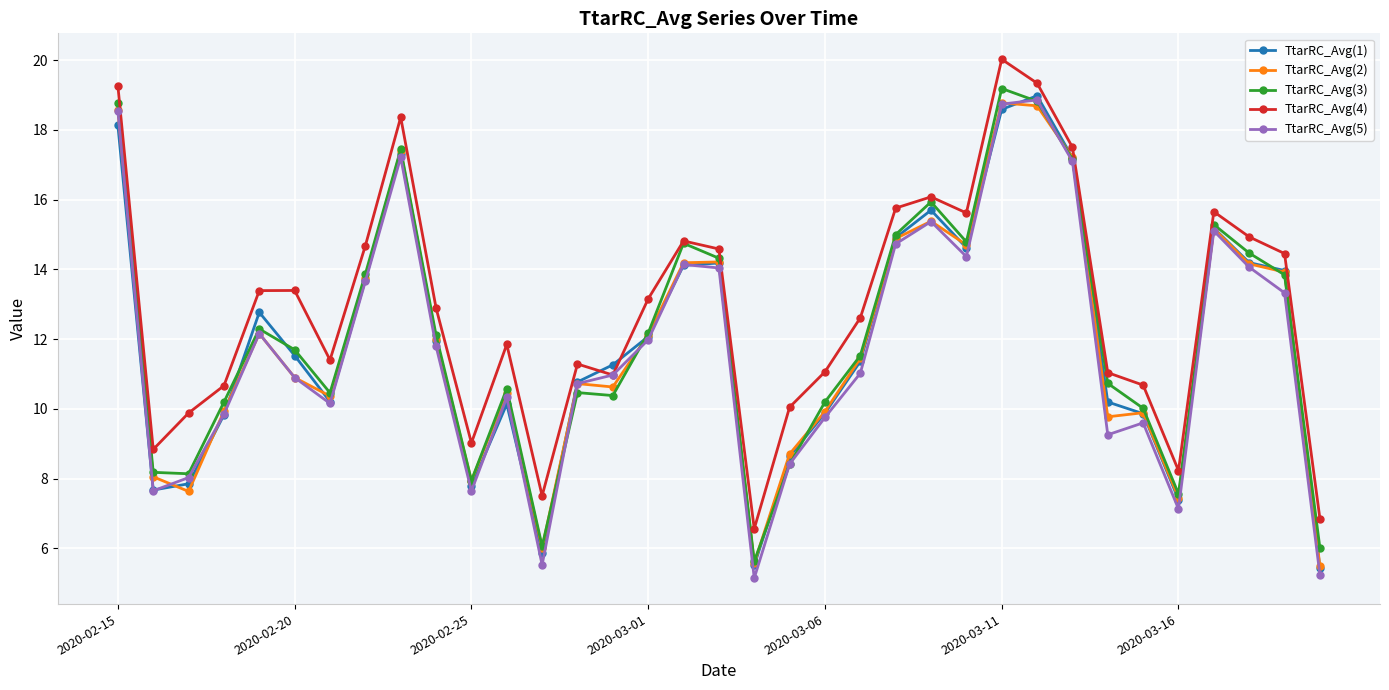

Count the number of data series in this chart.

5